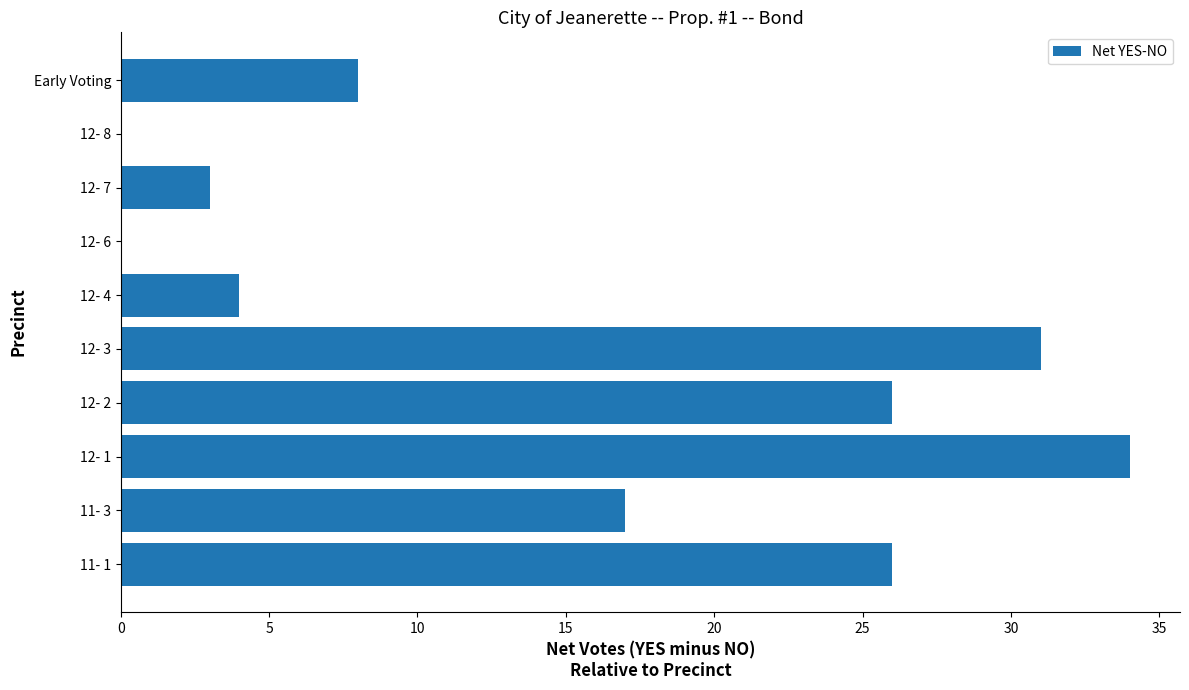

The chart shows a value of 35 at 12- 2. True or false?

False